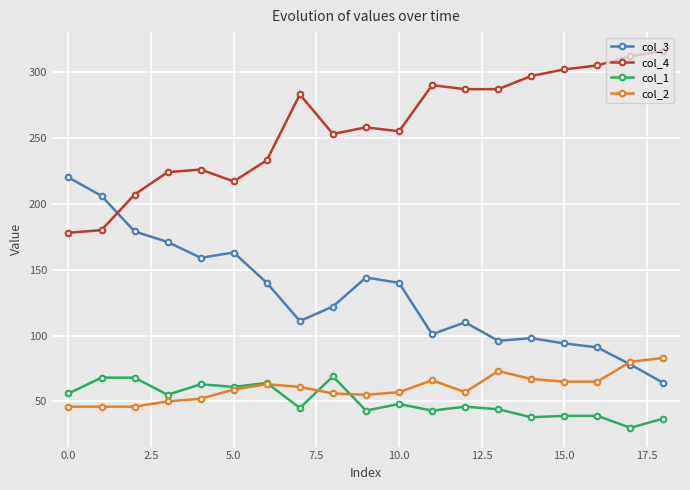

Which series has the widest spread of values?

col_3